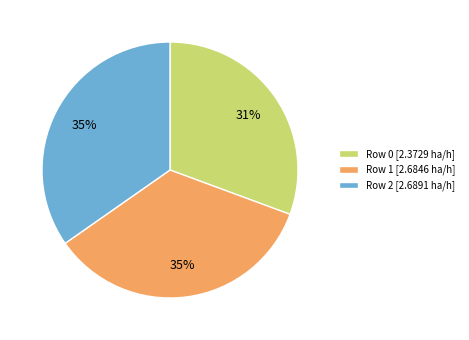

To the nearest percent, what is the difference between the largest and smallest slice percentages?

4%